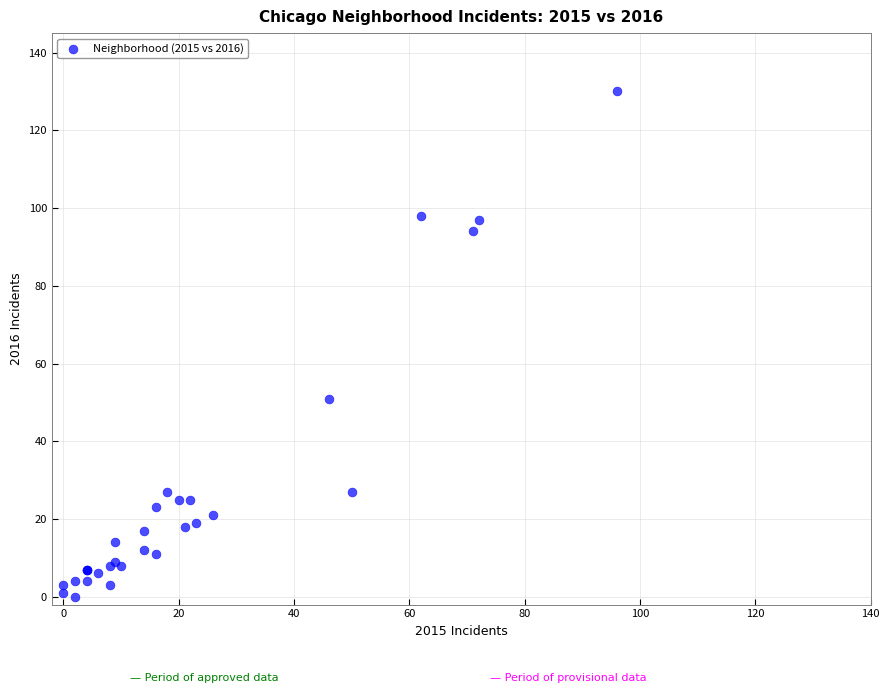

What Y value in the scatter plot is closest to 65?

51